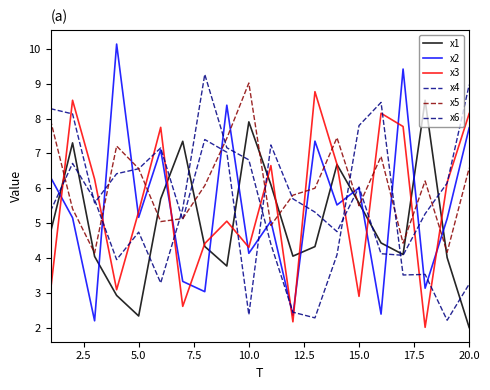

What are all the series names shown in the legend?

x1, x2, x3, x4, x5, x6